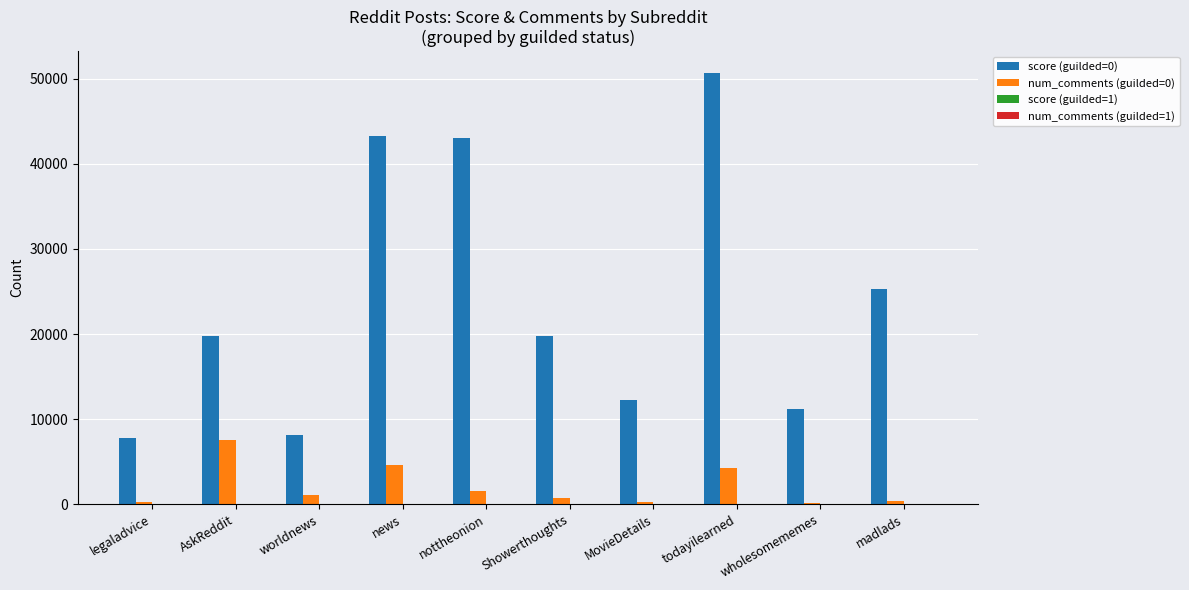

What is the total value across all series at news?

47869